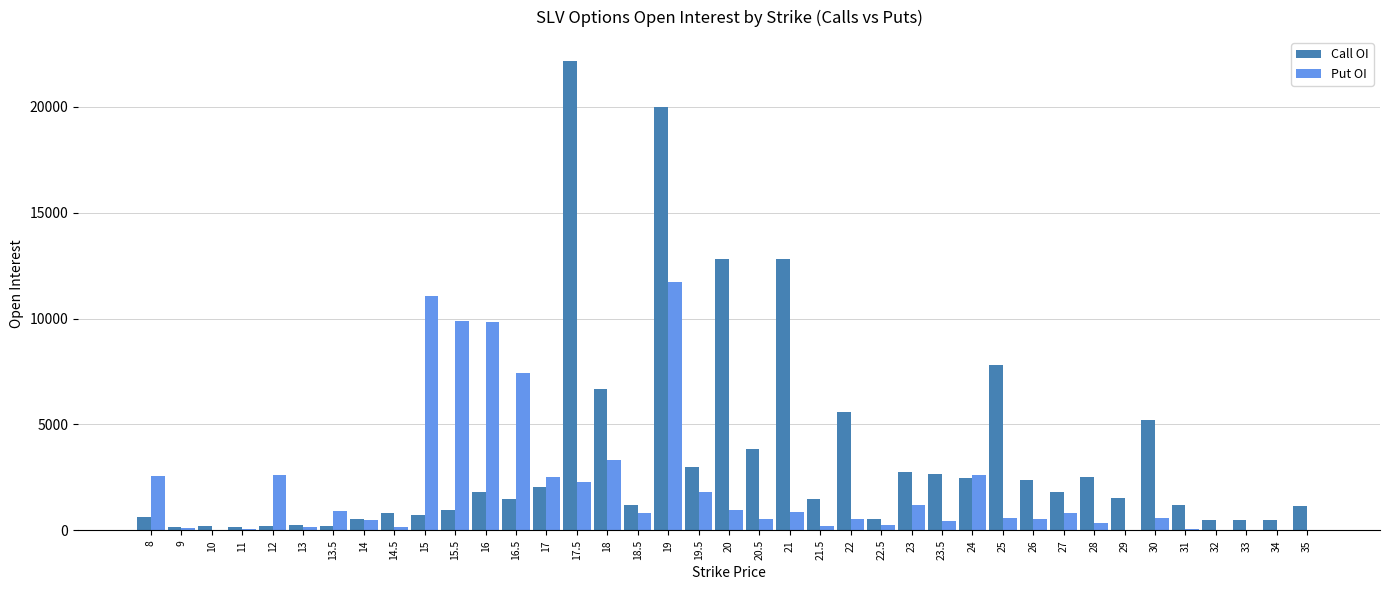

Between 20.5 and 23.5, which series saw the biggest shift?

Call OI